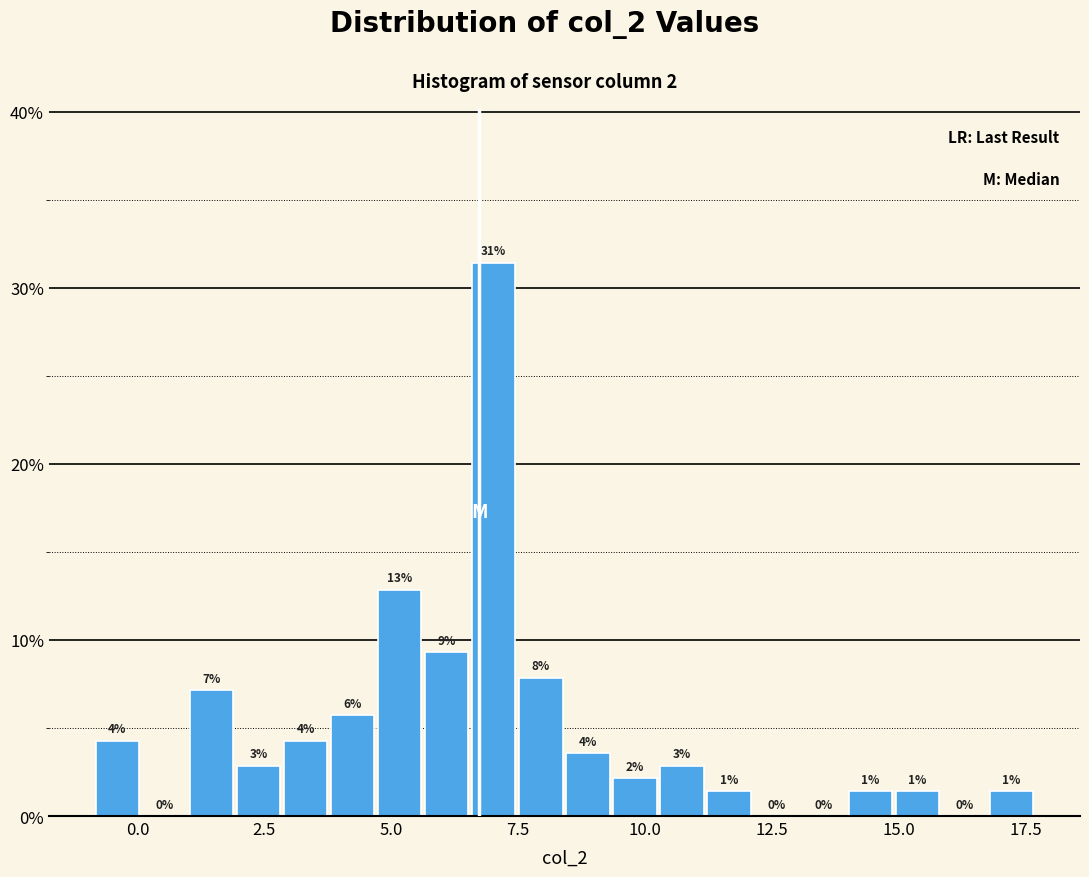

Read against the x-axis, roughly where is the centre of the tallest bar?

7.0